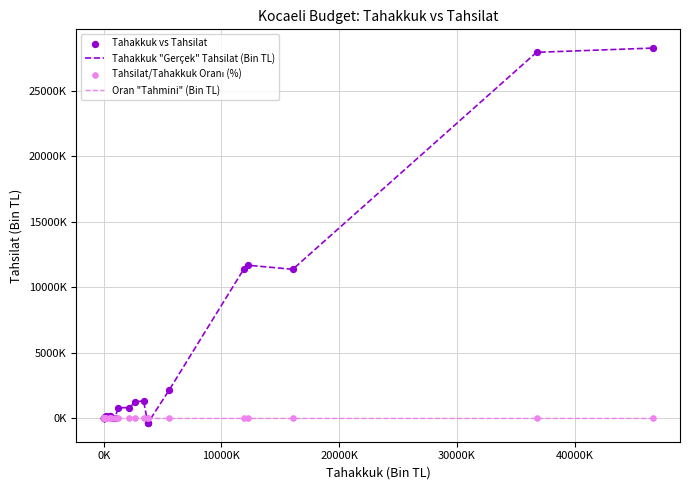

Is this an area chart (filled region under the line)?

No